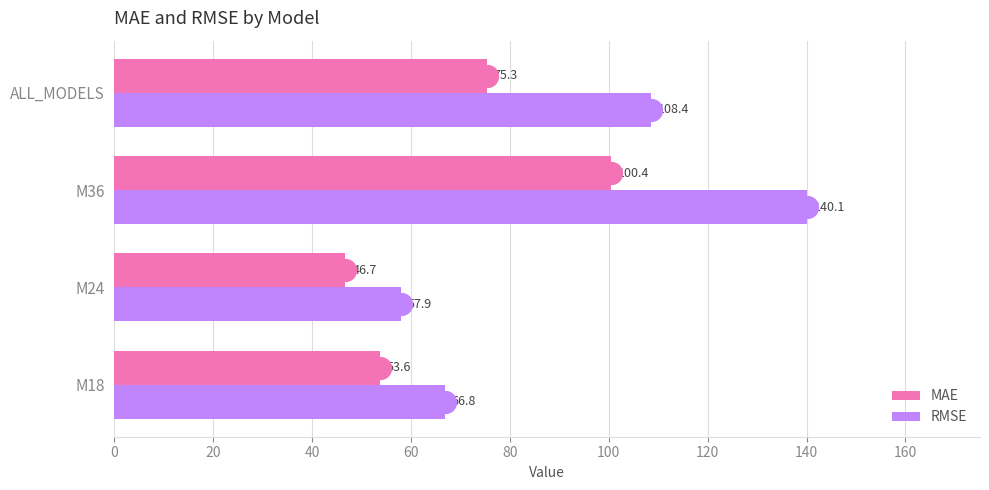

Where is MAE nearest to the value 73?

ALL_MODELS